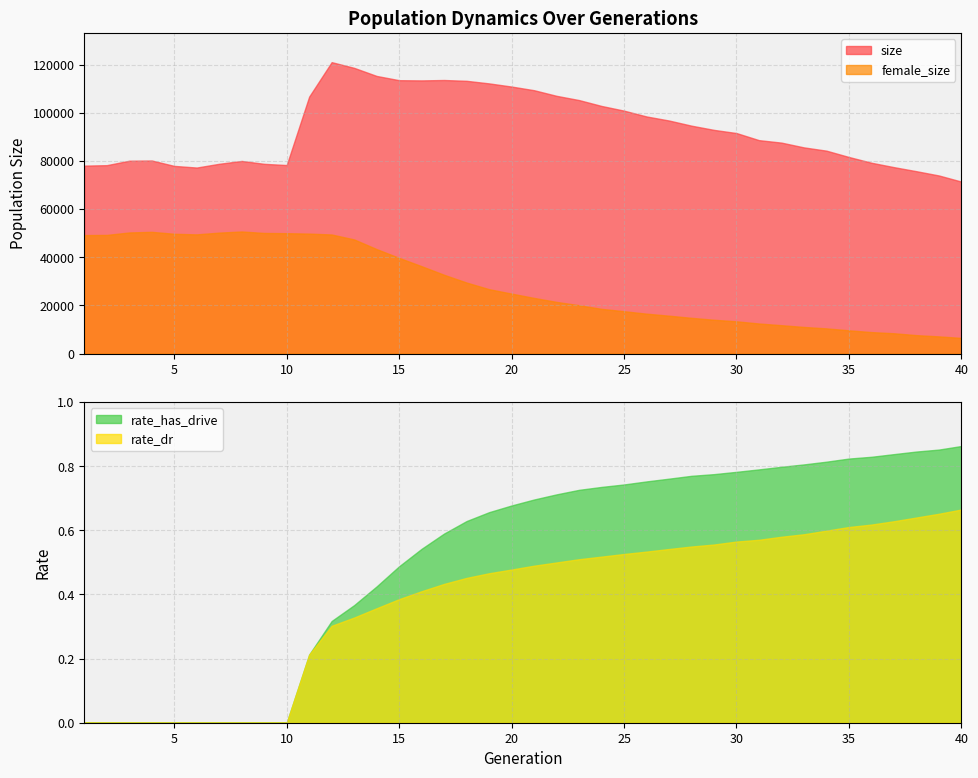

How many rate_dr values are between 0 and 1?

40